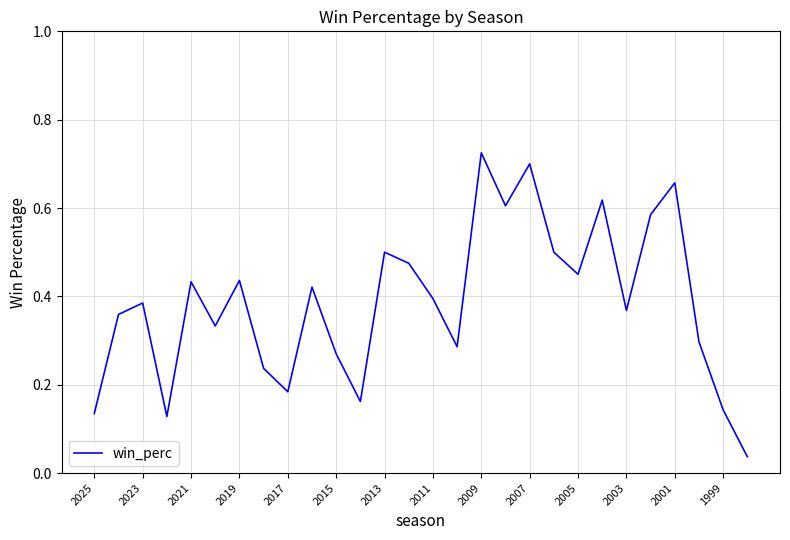

Which category has the highest value across all series?

2009